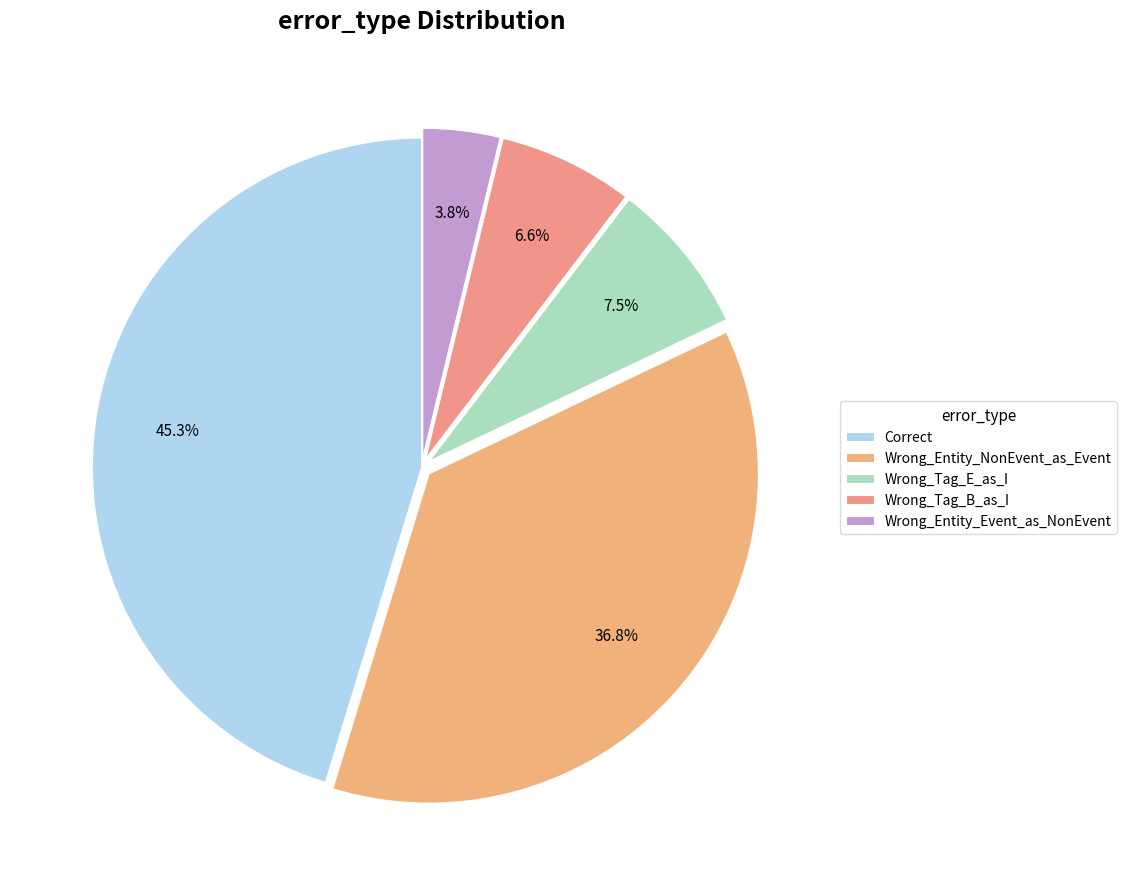

What is the largest slice in the pie chart?

Correct